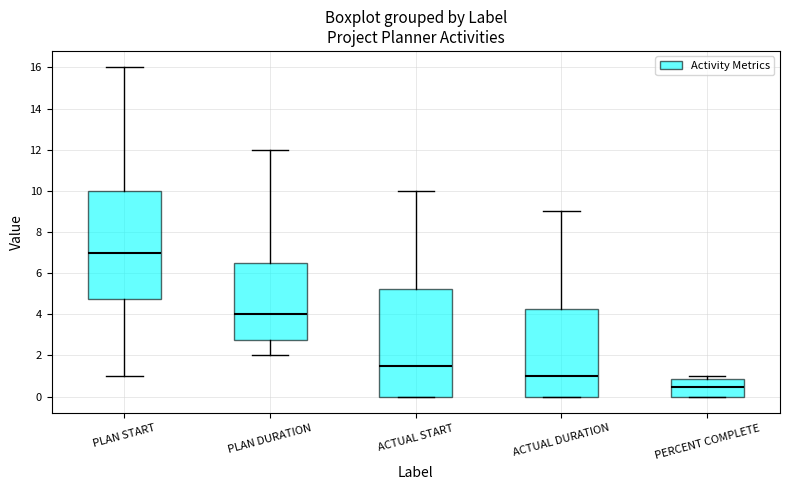

Reading left to right, transcribe this box plot: for each box, give where its median line is, the range the box spans, and where its two whiskers end, as read against the y-axis. The values are not printed on the chart, so give them approximately, as read against the axis.

PLAN START: median 7.0, box 4.8 to 10.0, whiskers 1.0 to 16.0
PLAN DURATION: median 4.0, box 2.8 to 6.6, whiskers 2.0 to 12.0
ACTUAL START: median 1.6, box 0.0 to 5.2, whiskers 0.0 to 10.0
ACTUAL DURATION: median 1.0, box 0.0 to 4.2, whiskers 0.0 to 9.0
PERCENT COMPLETE: median 0.4, box 0.0 to 0.8, whiskers 0.0 to 1.0